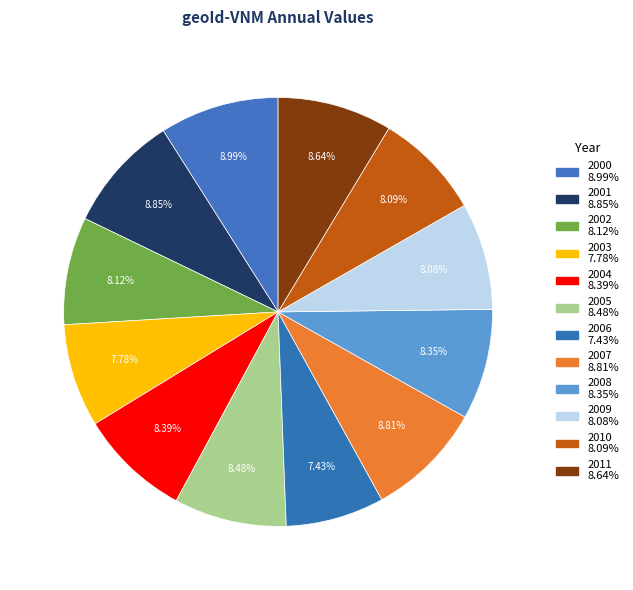

Count the number of slices in the pie.

12